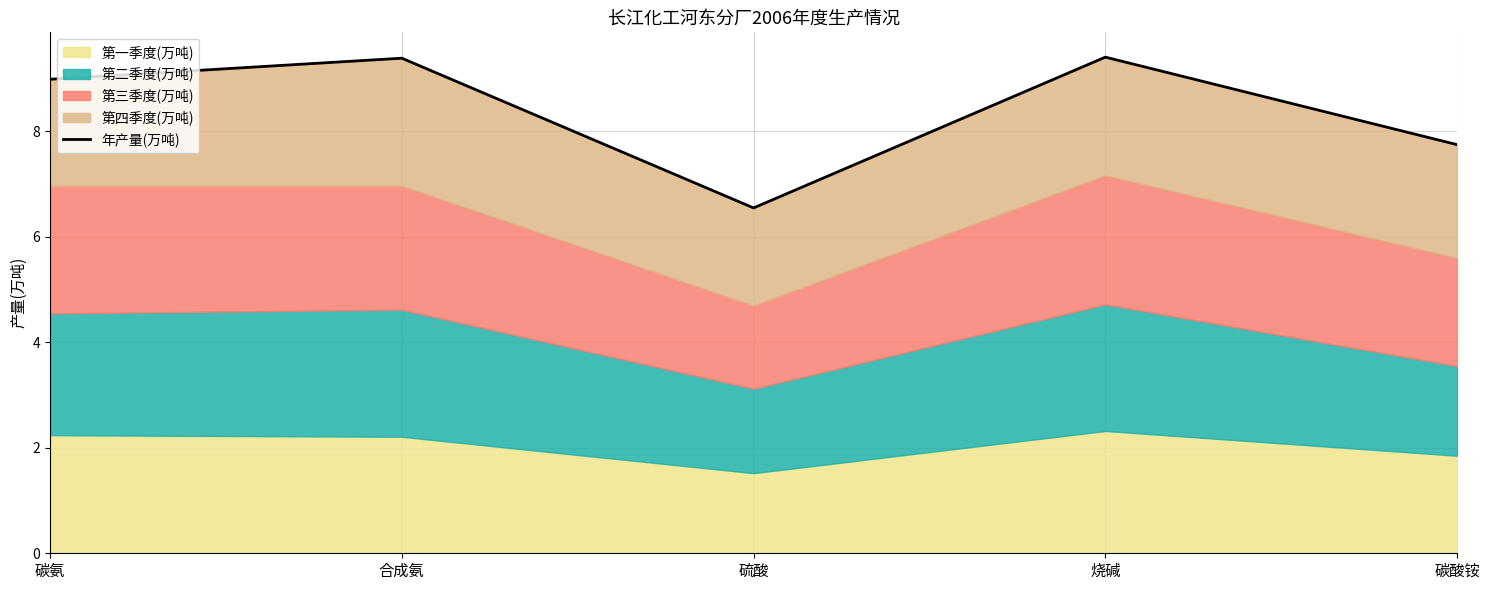

What position from the right is 碳氨?

5